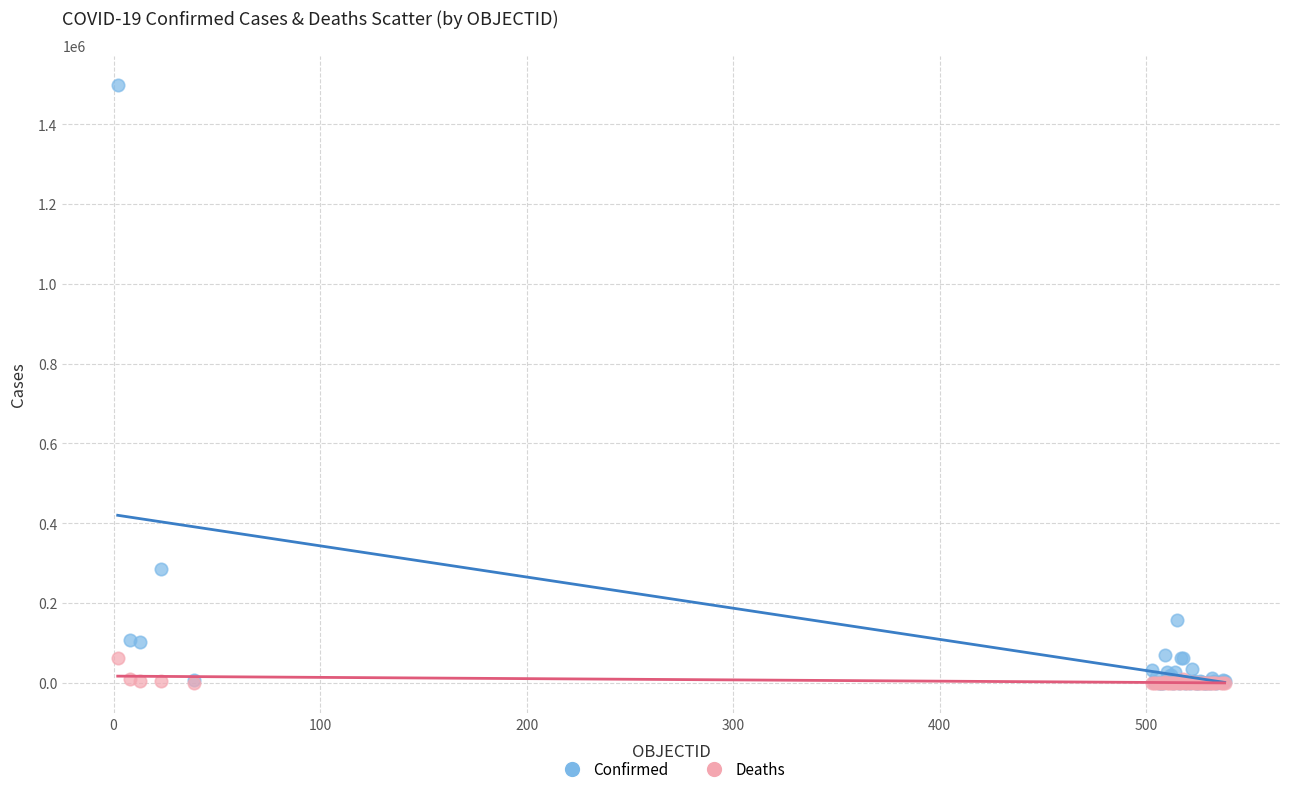

In the Confirmed series, what Y value is closest to 748443?

284541